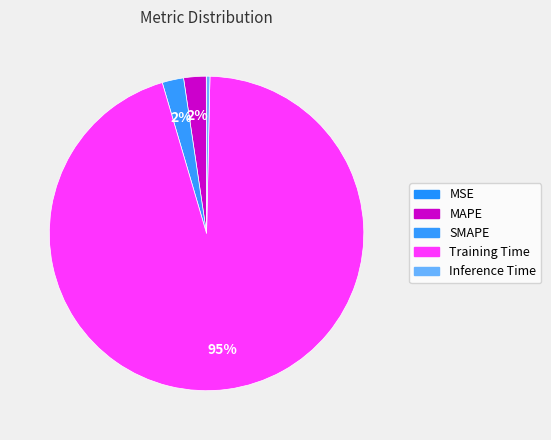

What percentage is NOT represented by MSE?

100.0%